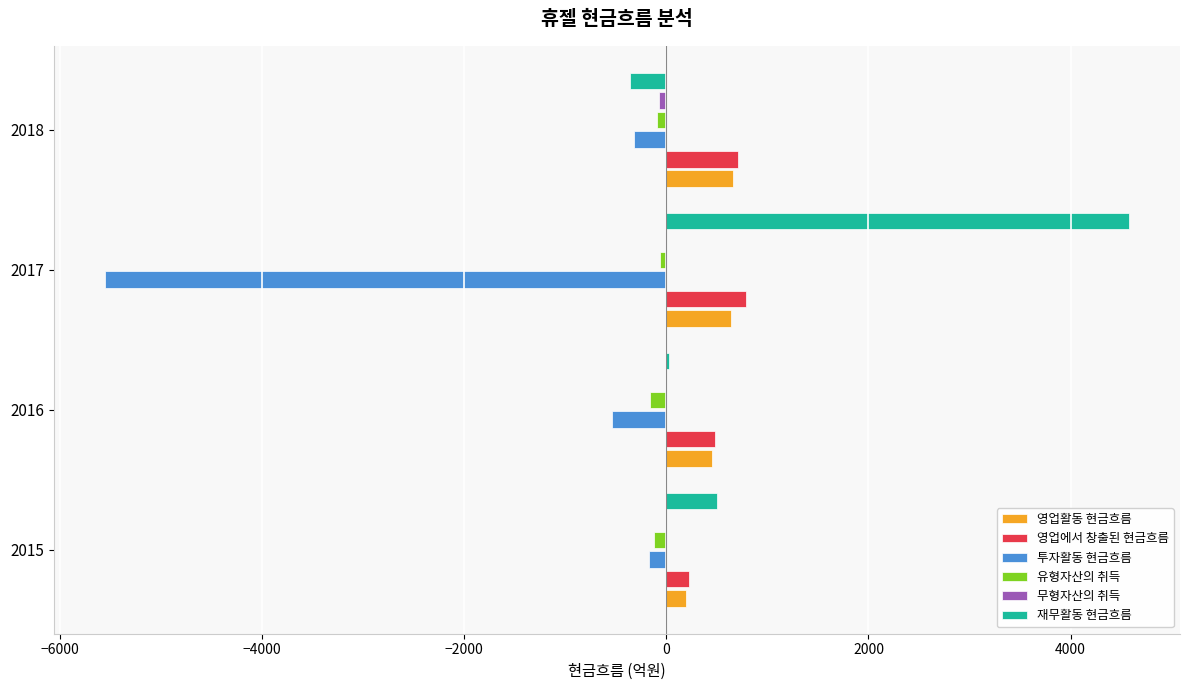

True or false: 유형자산의 취득 has a value of -91.0 at 2018.

True